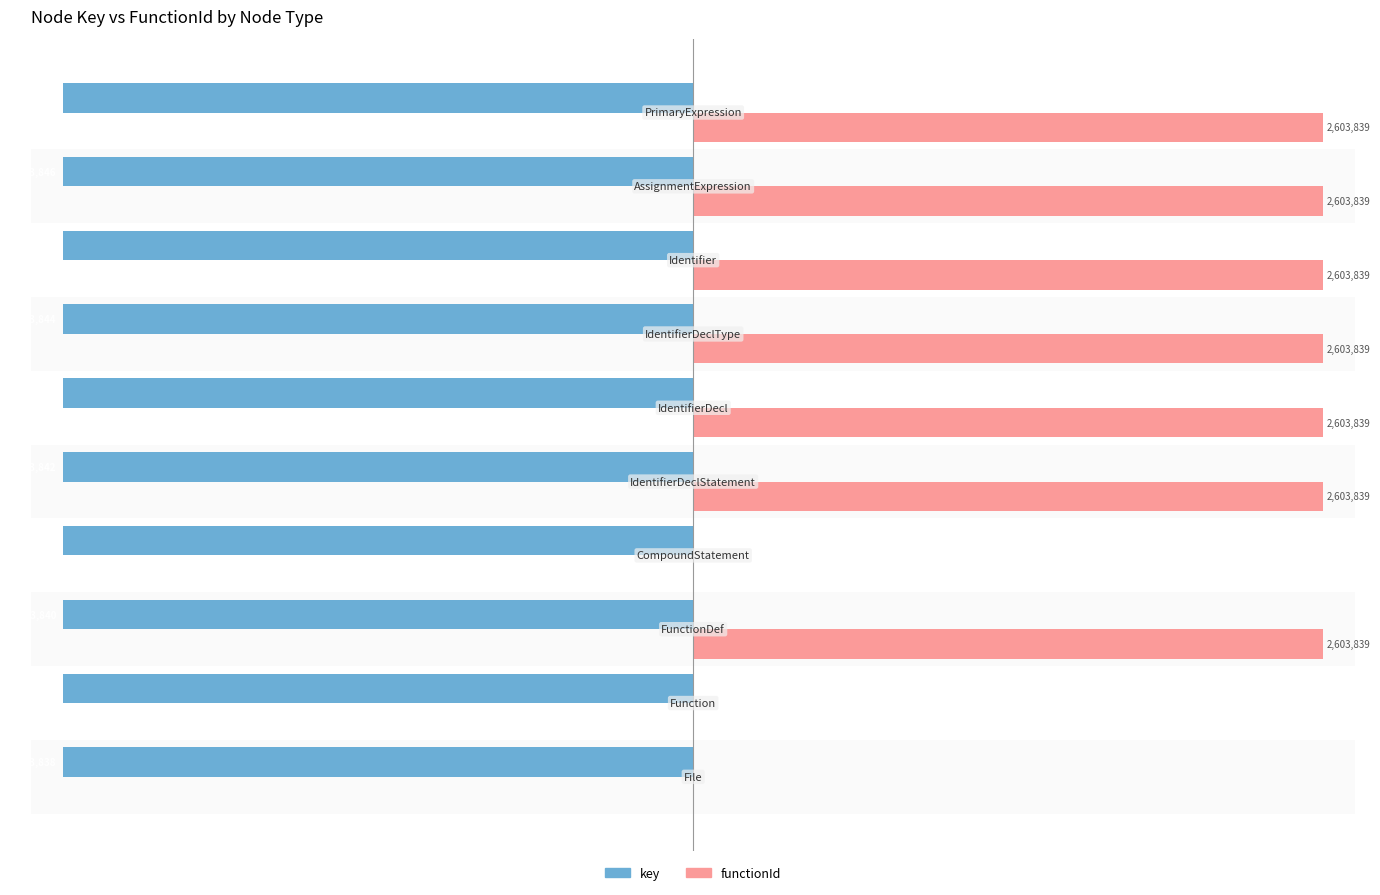

What are all the series names shown in the legend?

key, functionId